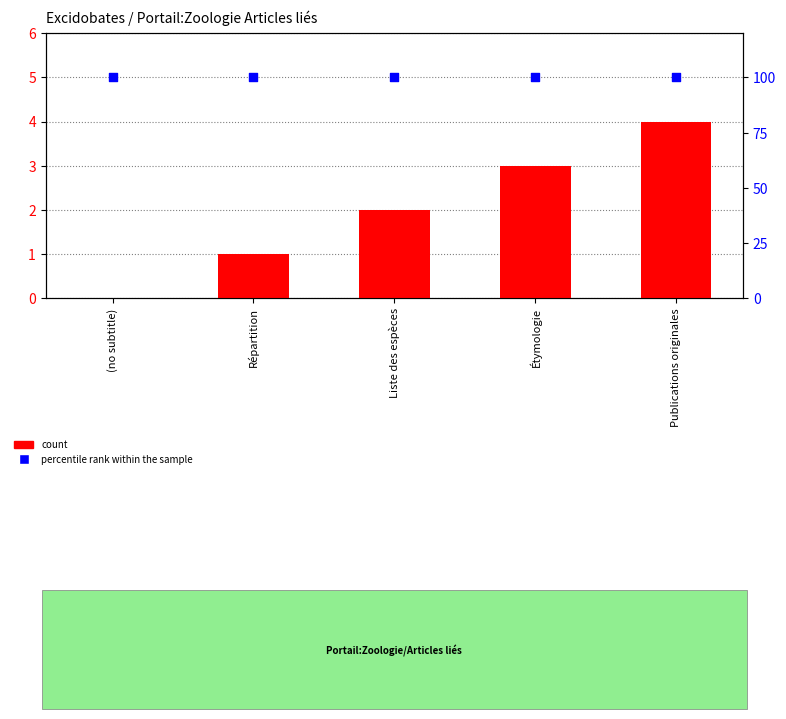

At how many categories does at least one series exceed 87?

5